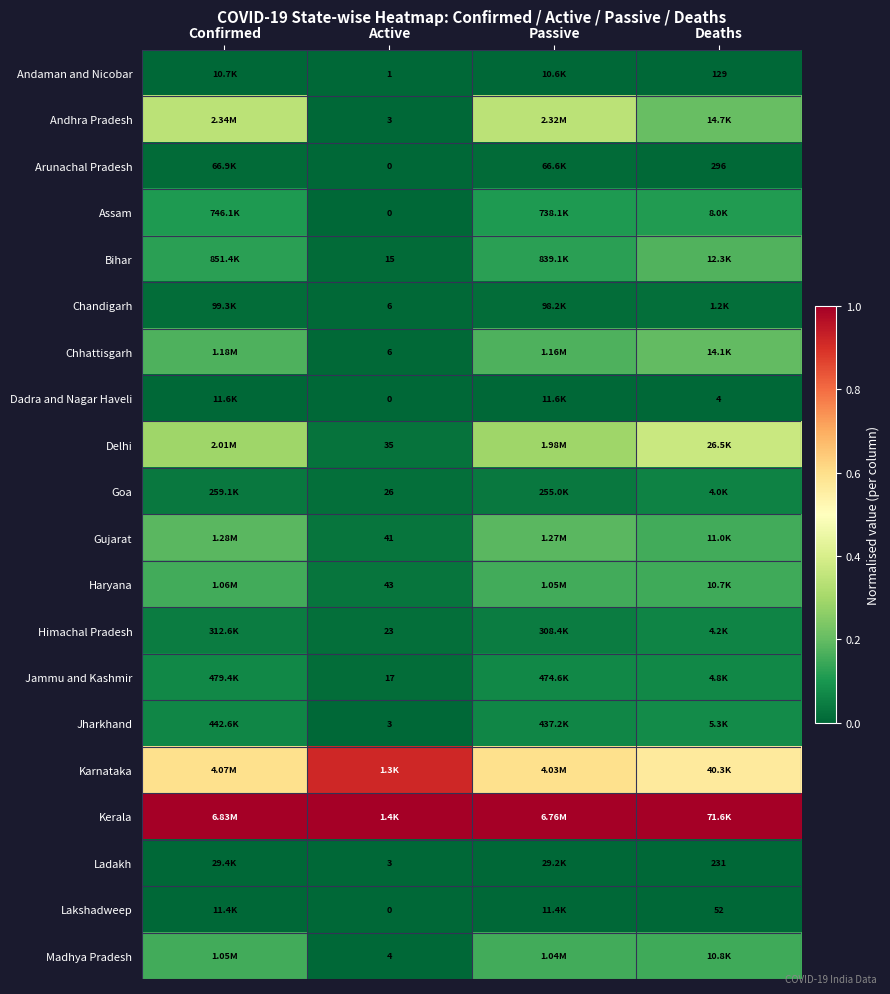

At how many categories does at least one series exceed 0?

4